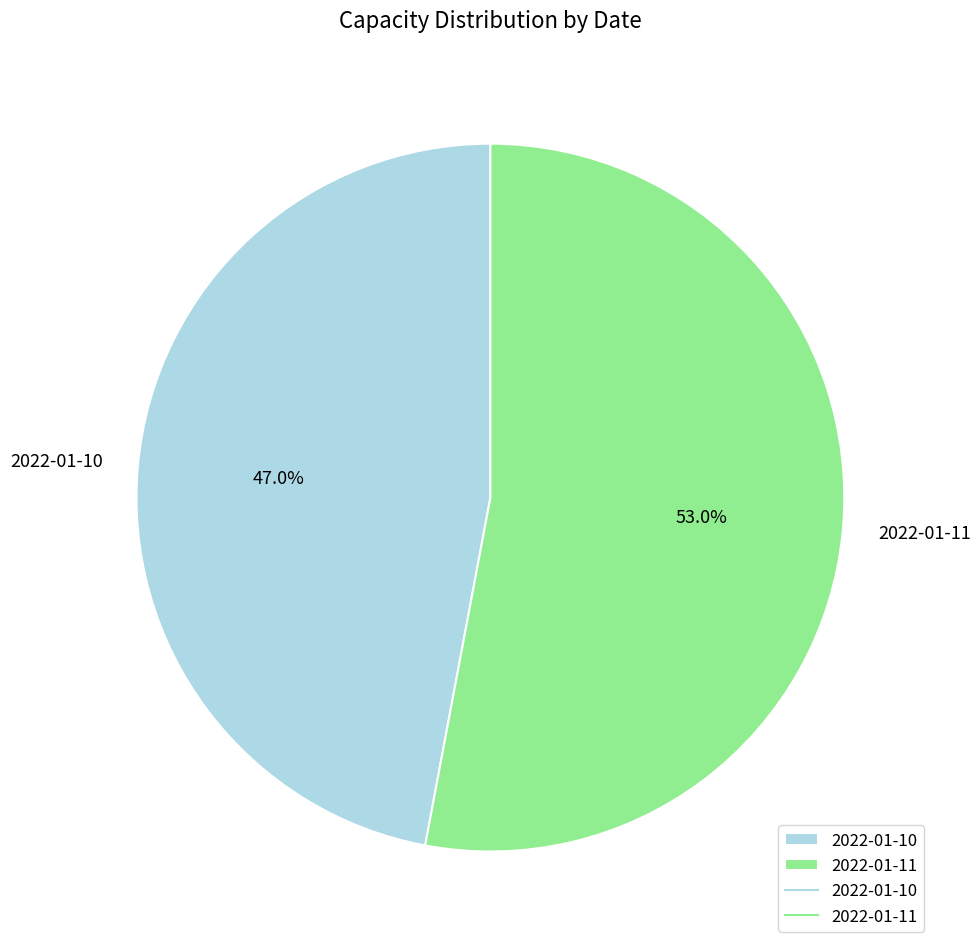

Approximately how many times larger is the value at 2022-01-10 compared to 2022-01-11?

0.9